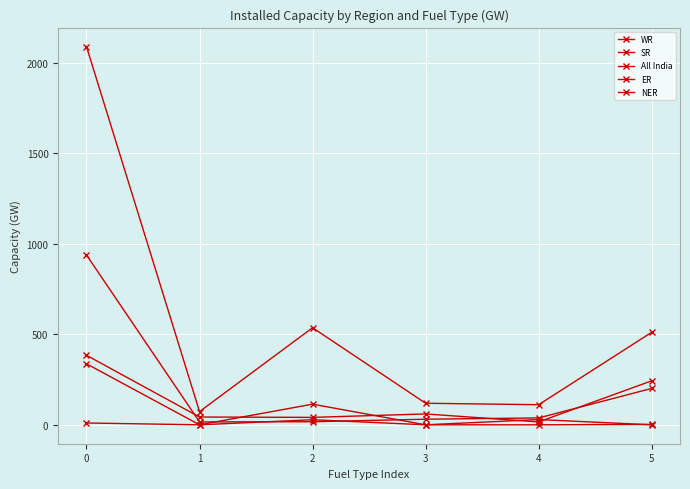

What is the value of the All India point at the 2nd from the left?

73